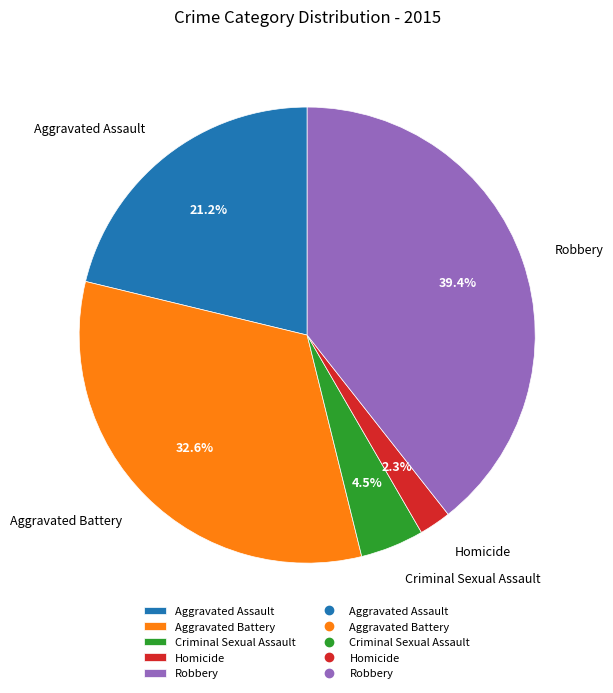

The Aggravated Assault slice represents 36% of the pie. True or false?

False